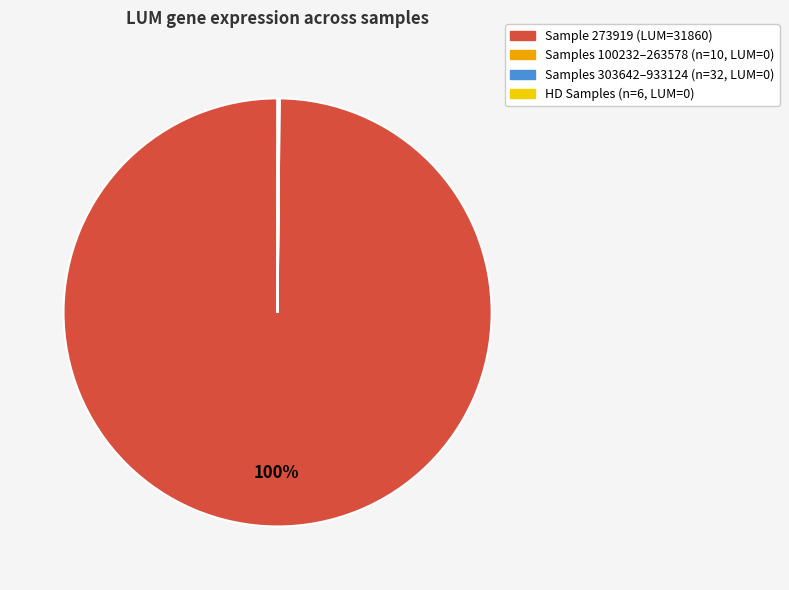

To the nearest percent, what is the average slice percentage?

25%